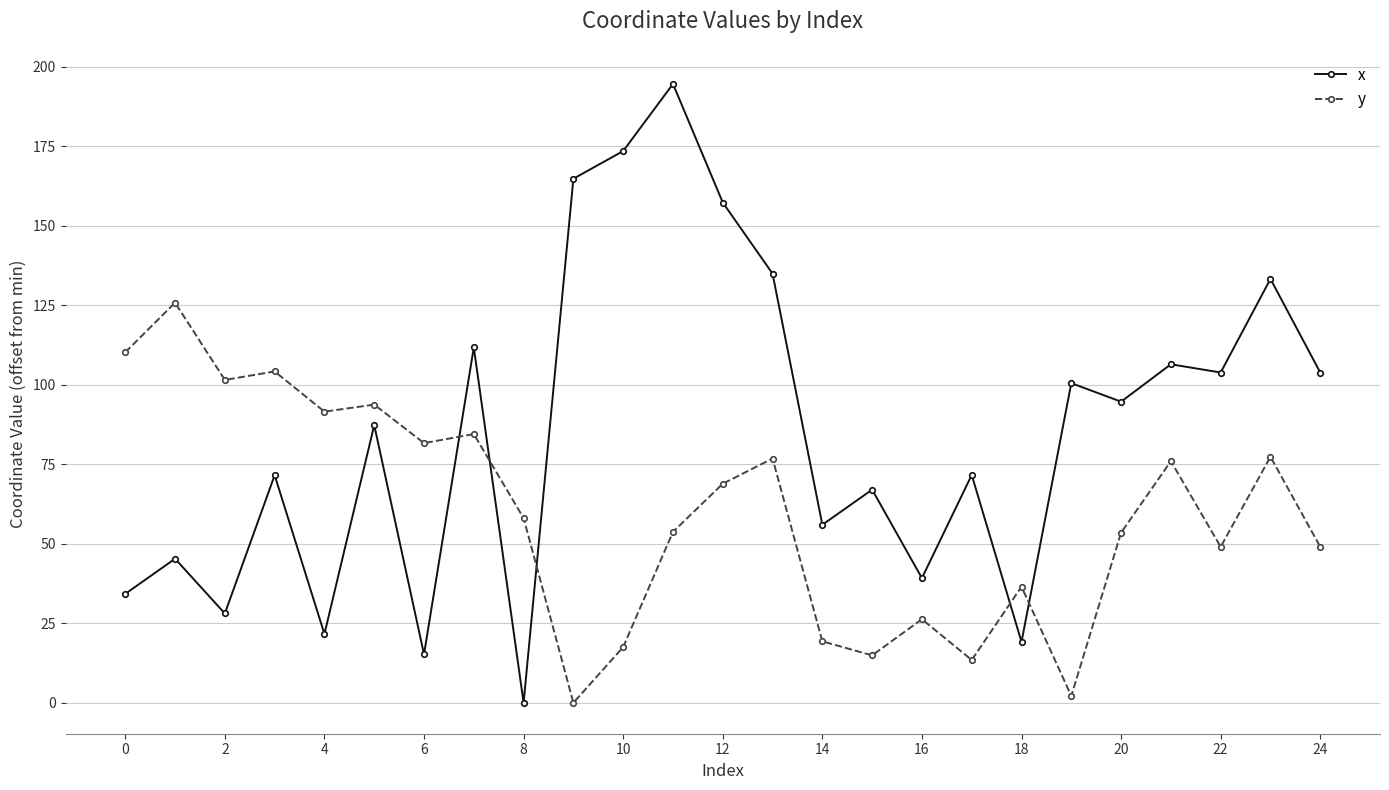

True or false: y has more than 1 points higher than both neighbors.

True